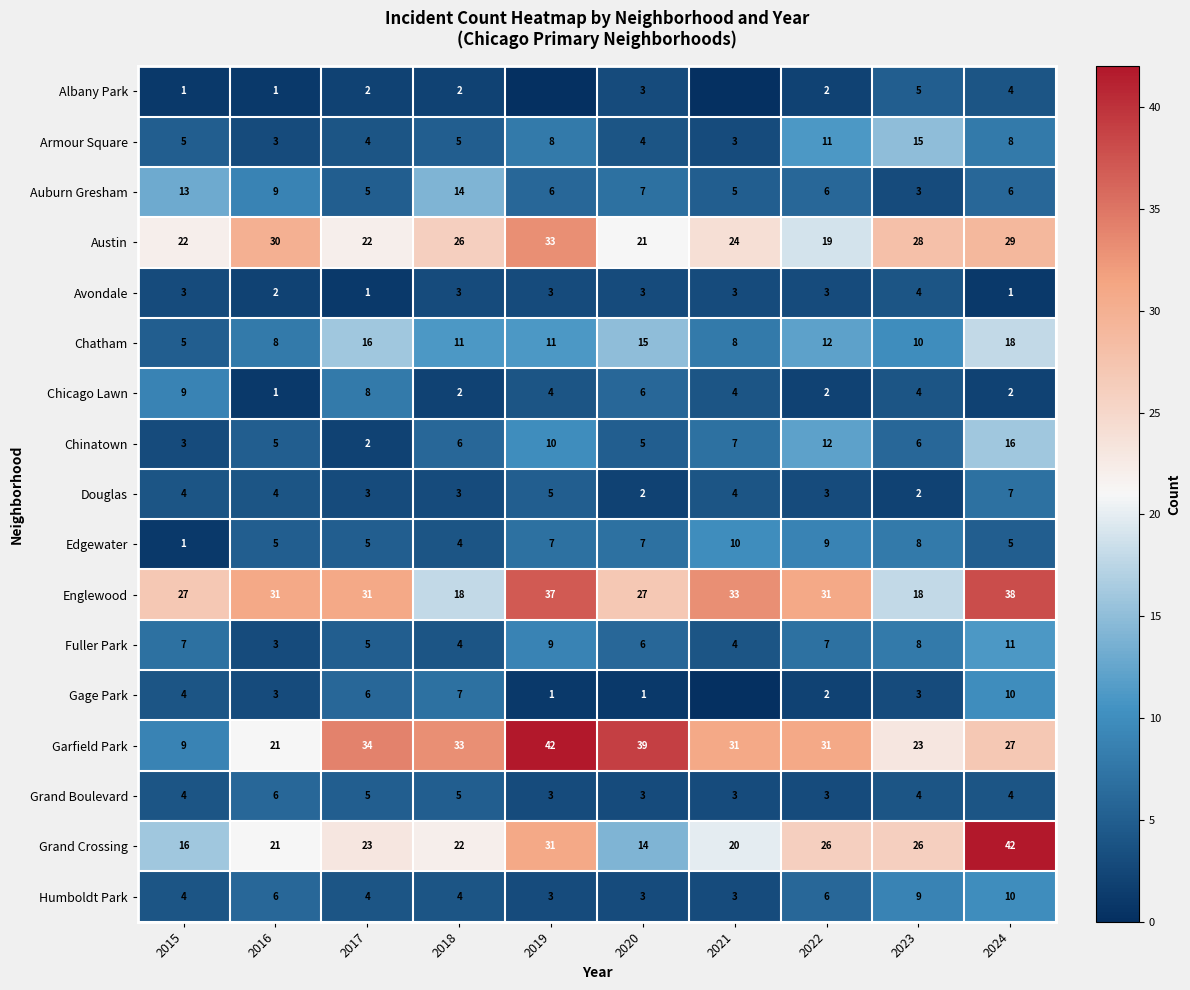

What is the difference between the highest and lowest values at 2016?

30